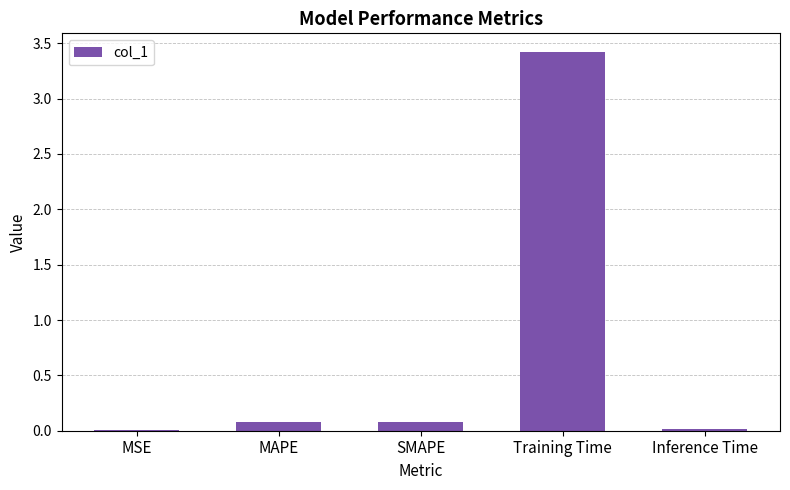

Which category has the highest value across all series?

Training Time